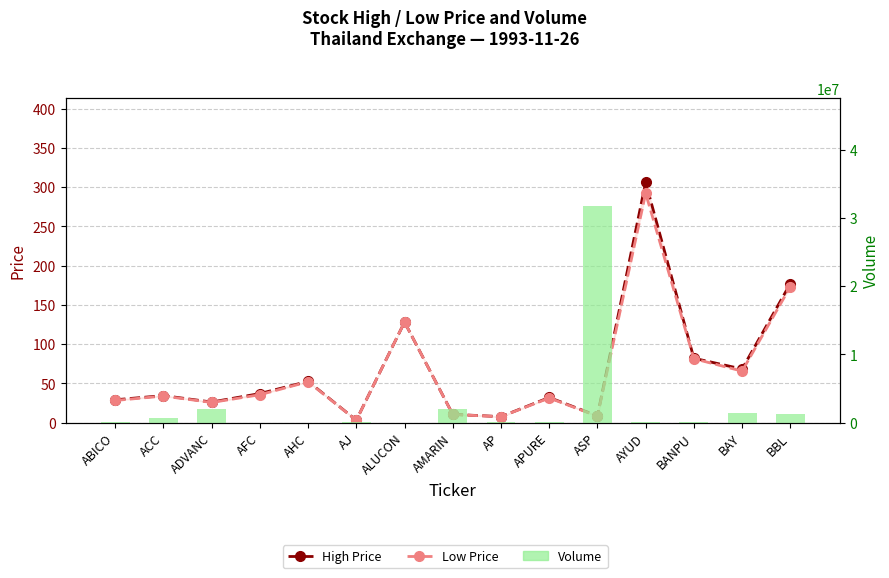

What is the difference between the maximum and second lowest values in the High Price series?

298.4